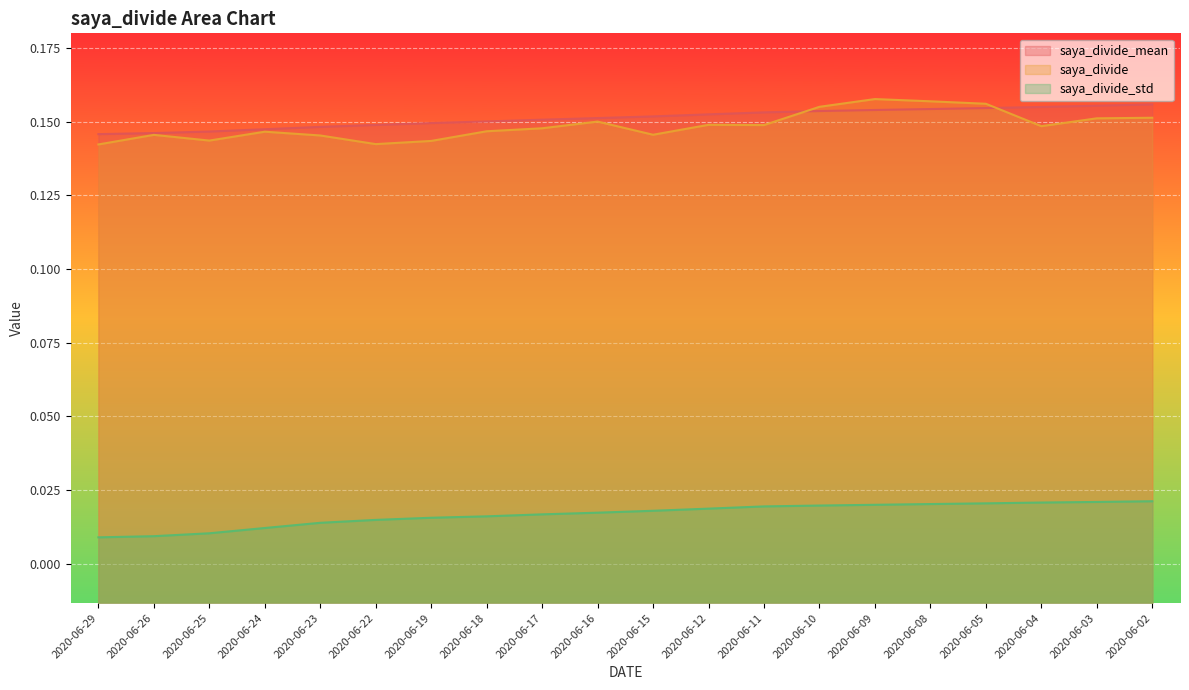

The saya_divide_mean series shows 0.2 at 2020-06-03. True or false?

True